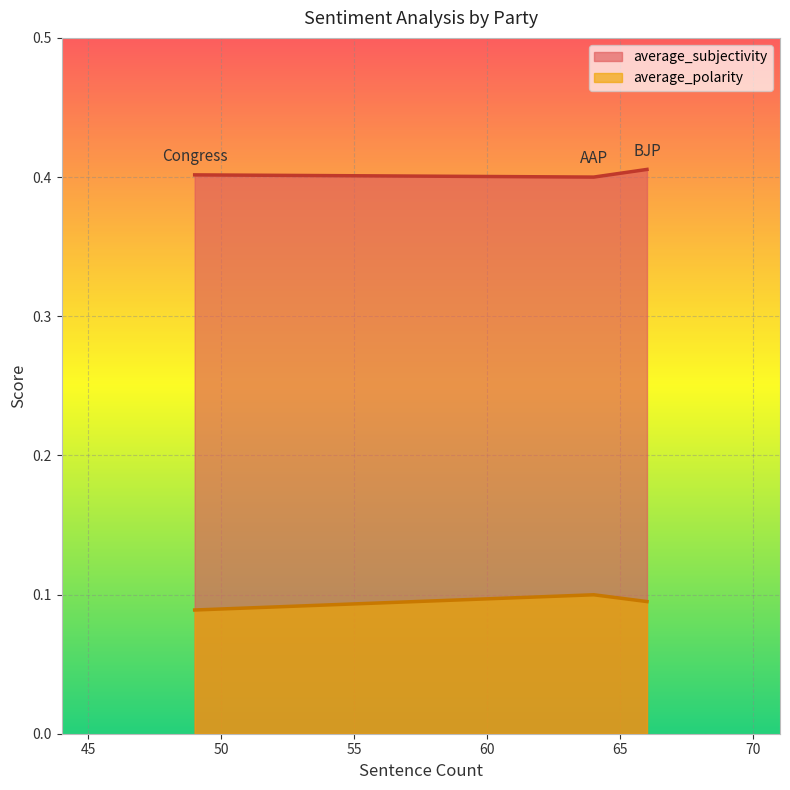

List the series in order of their overall mean, highest first.

average_subjectivity, average_polarity